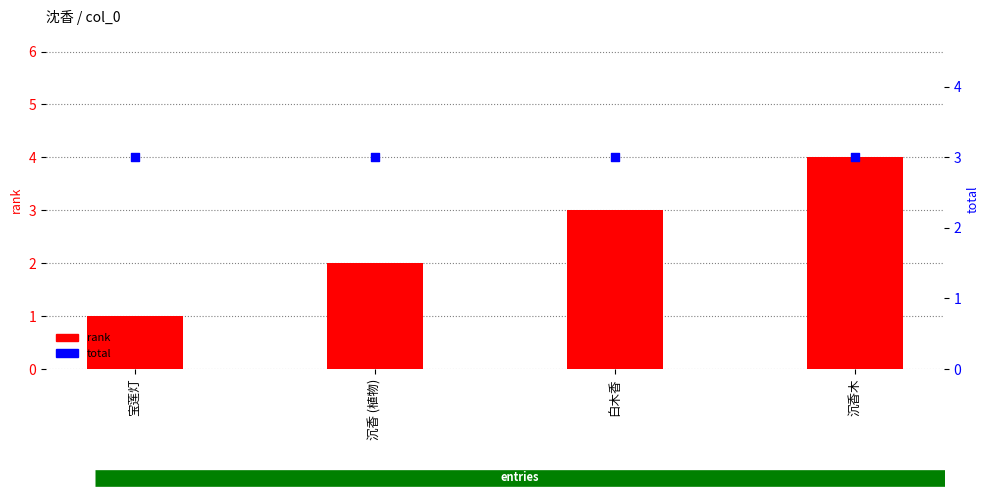

At which category is the sum across all series the highest?

沉香木